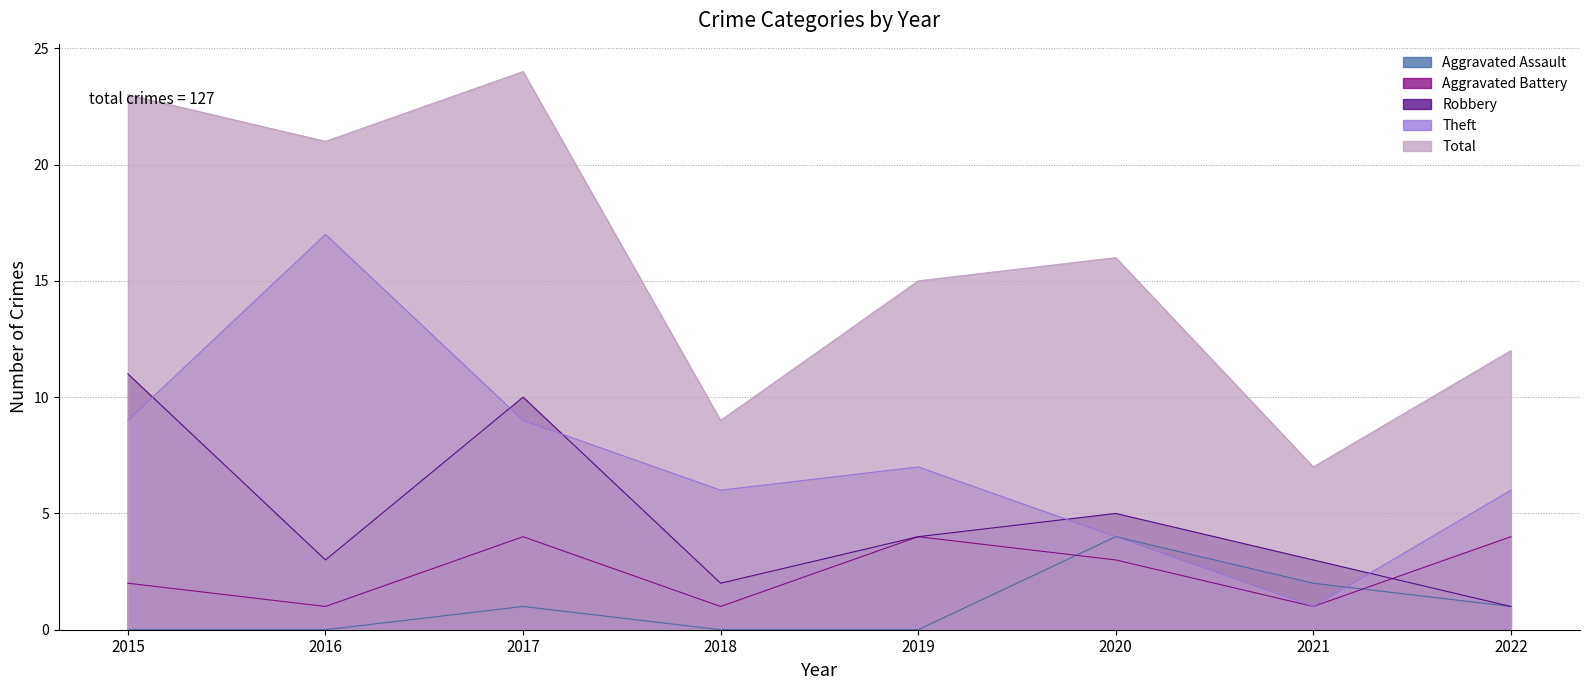

How many series are shown in this chart?

5